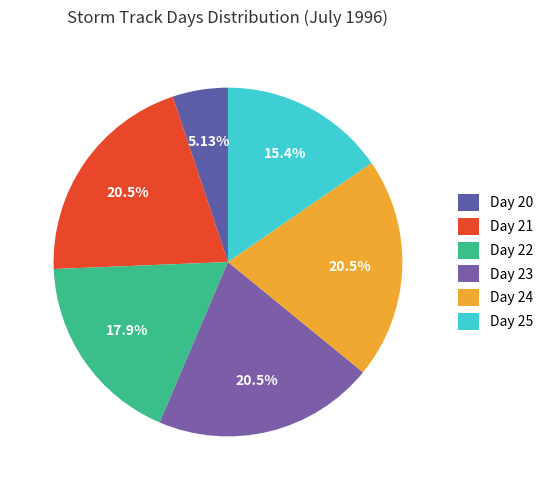

How many segments does this pie chart have?

6